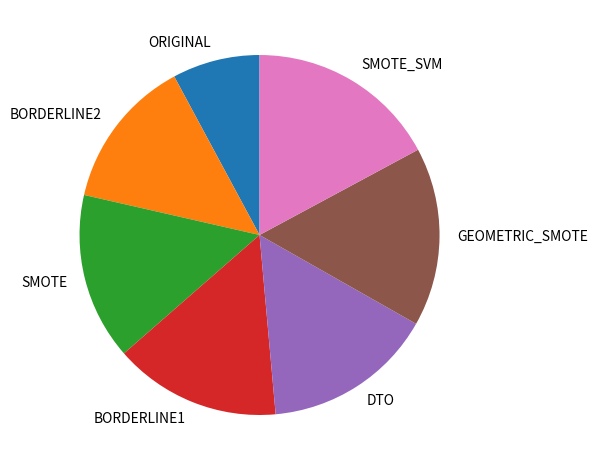

How many slices are in this pie chart?

7